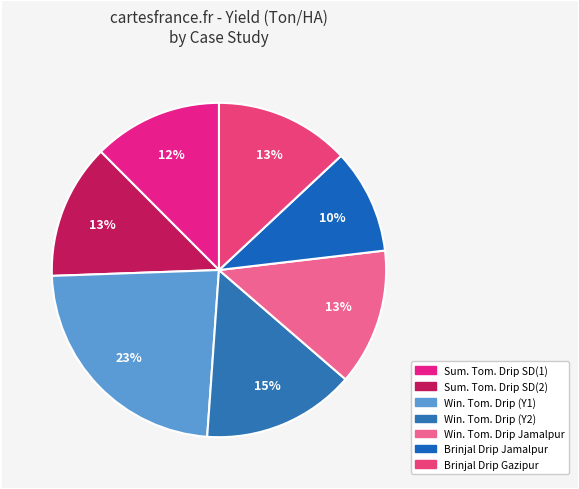

Does any single category account for the majority?

No